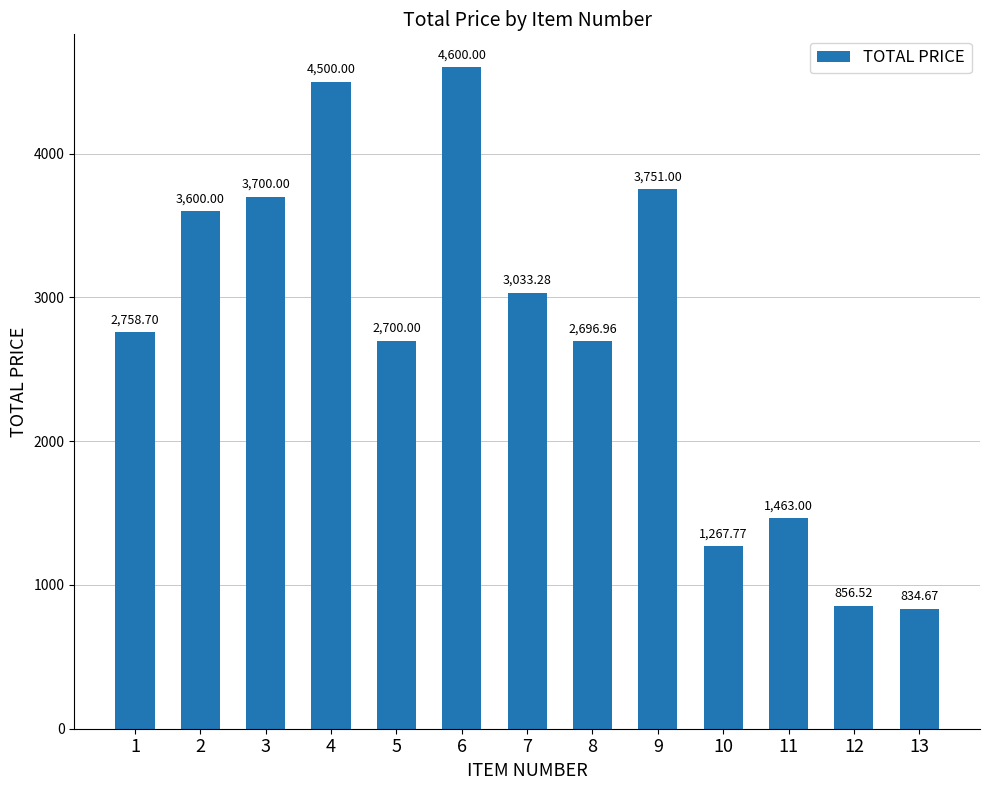

The chart shows a value of 1267.8 at 10. True or false?

True